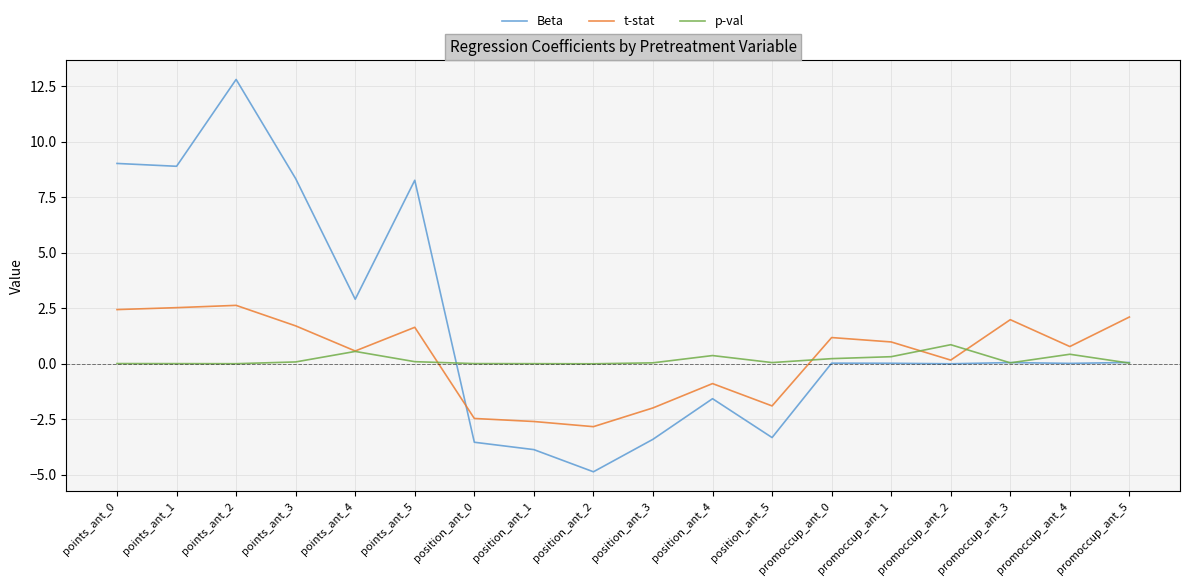

How many intersections are there between t-stat and Beta?

1